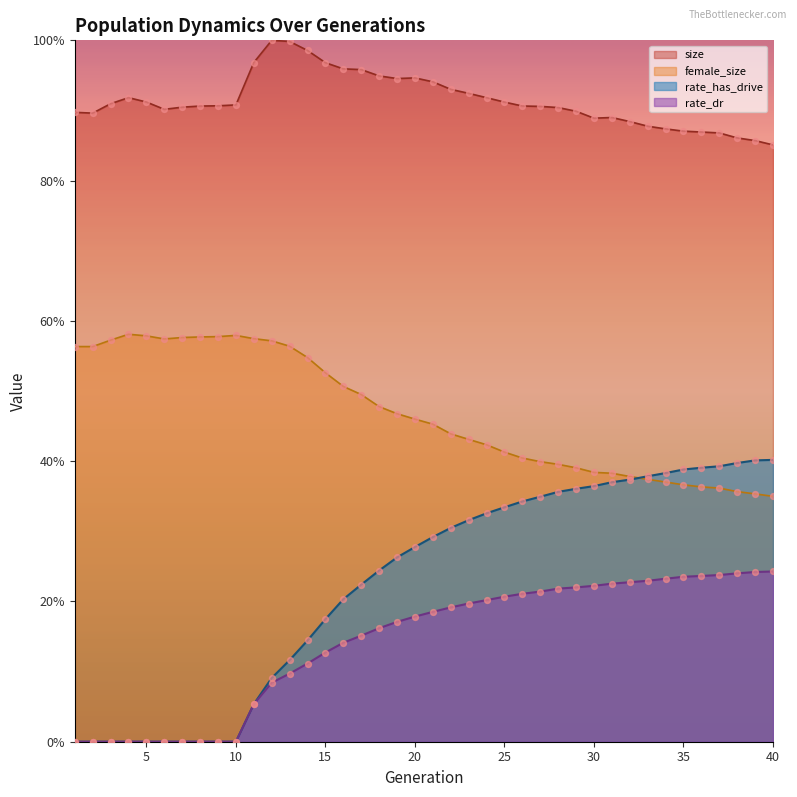

Which series contains the highest Y value?

size